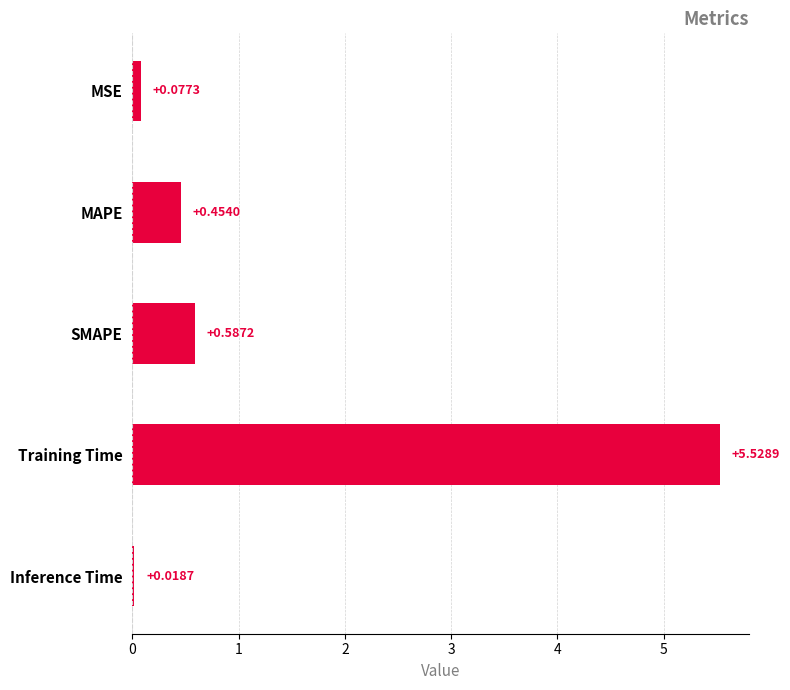

Which has a higher value, Training Time or SMAPE?

Training Time